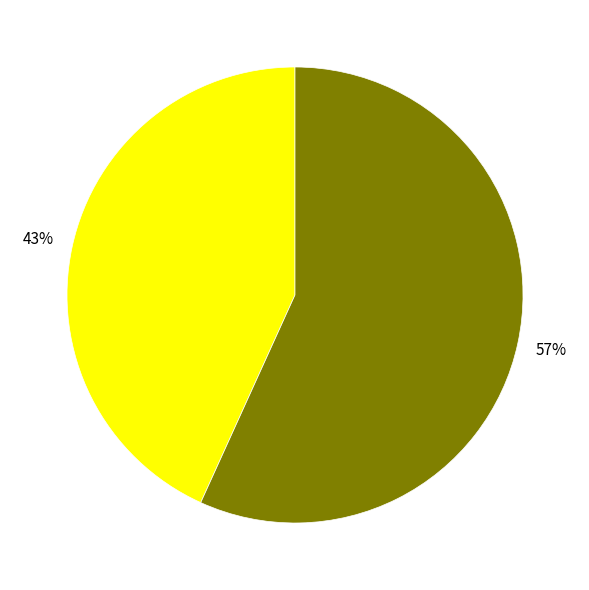

To the nearest percent, what is the difference between the largest and smallest slice percentages?

14%